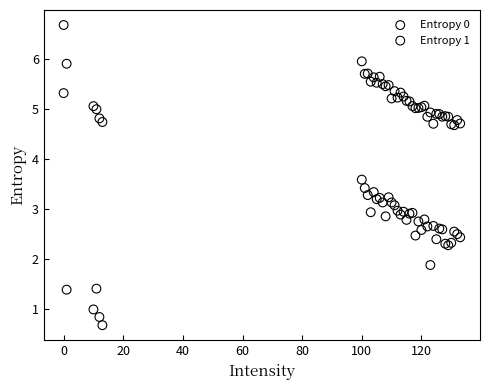

Which series reaches the maximum Y coordinate?

Entropy 0